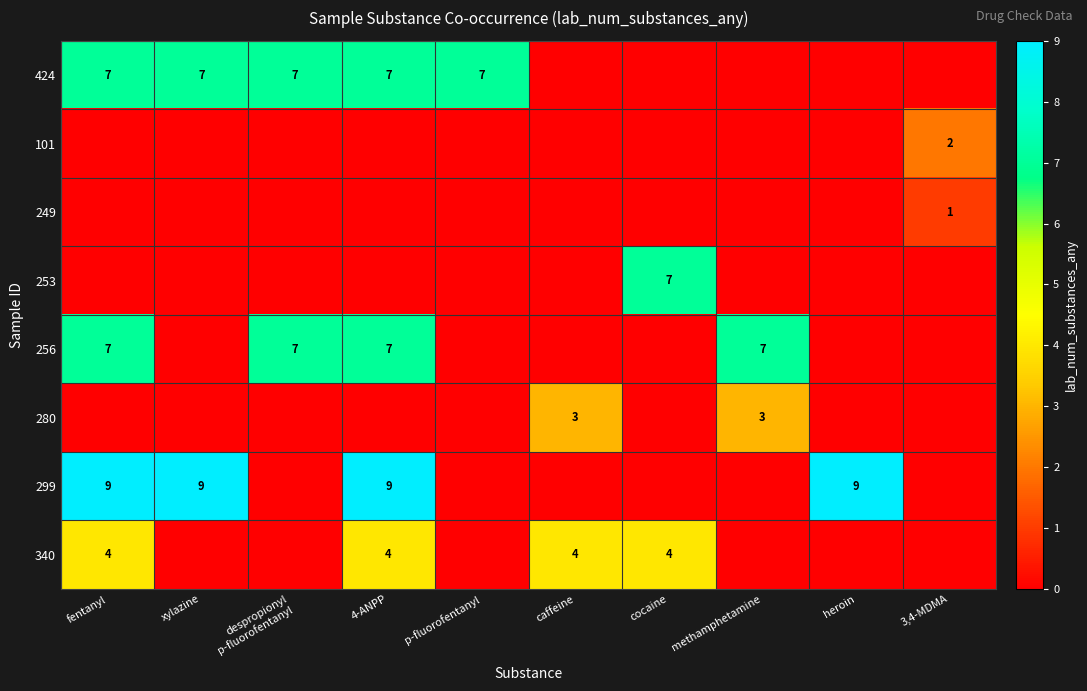

Is it true that 299 equals -4 at caffeine?

False